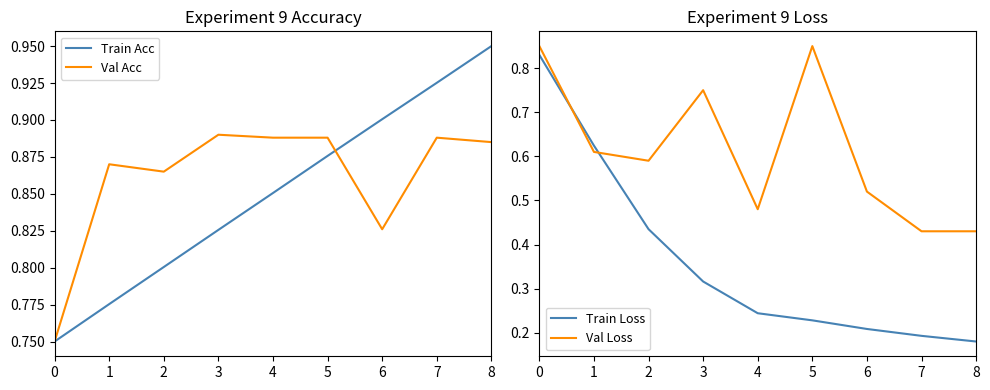

Read the Val Acc value at 6.

0.8